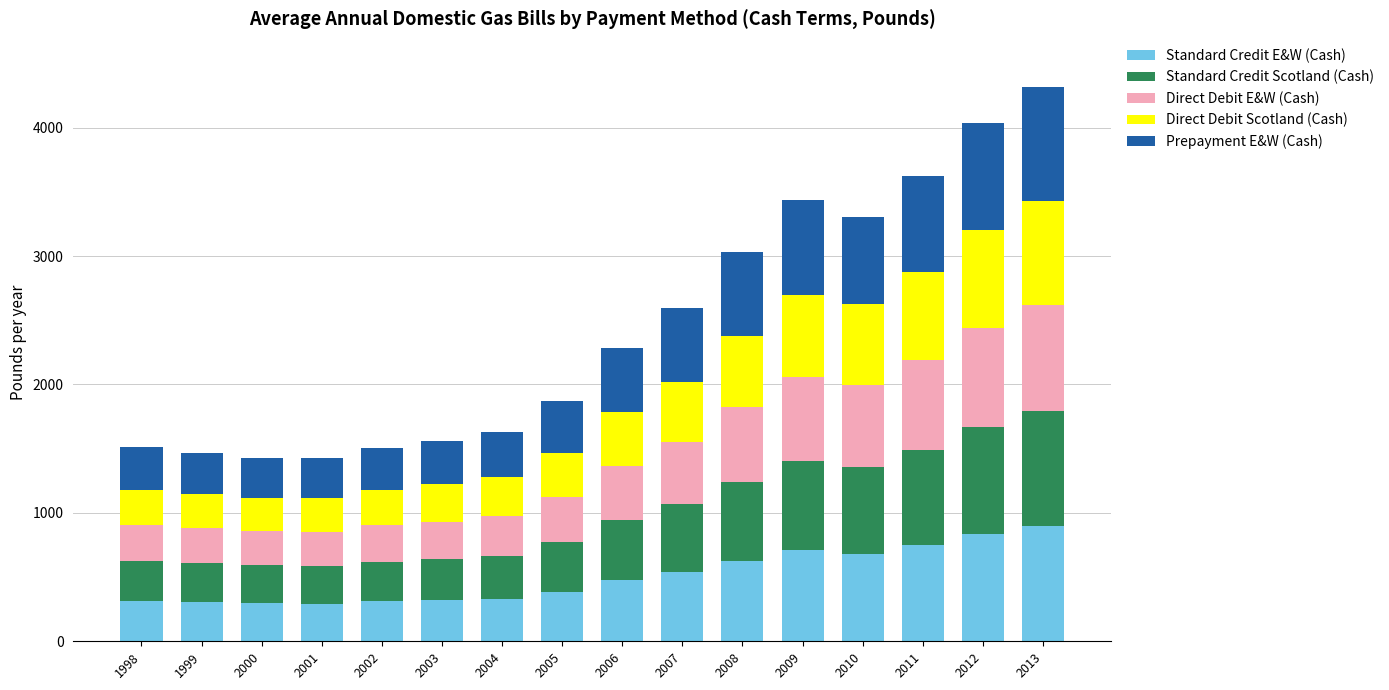

What is the lowest value of the Standard Credit E&W (Cash) series?

293